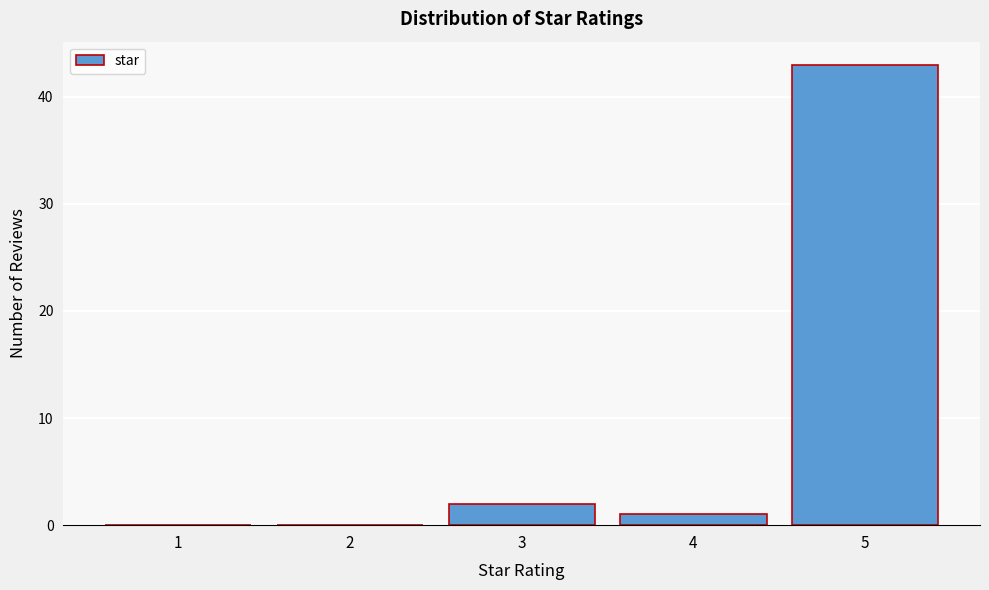

Reading left to right, list all the values displayed in this chart.

1=0	2=0	3=2	4=1	5=43